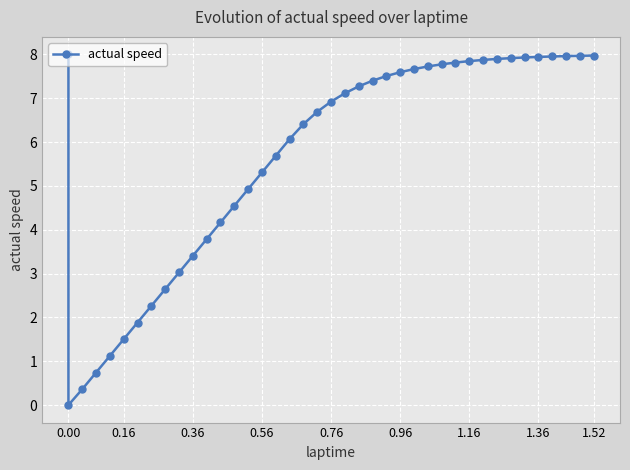

Read the value at 0.00.

8.0